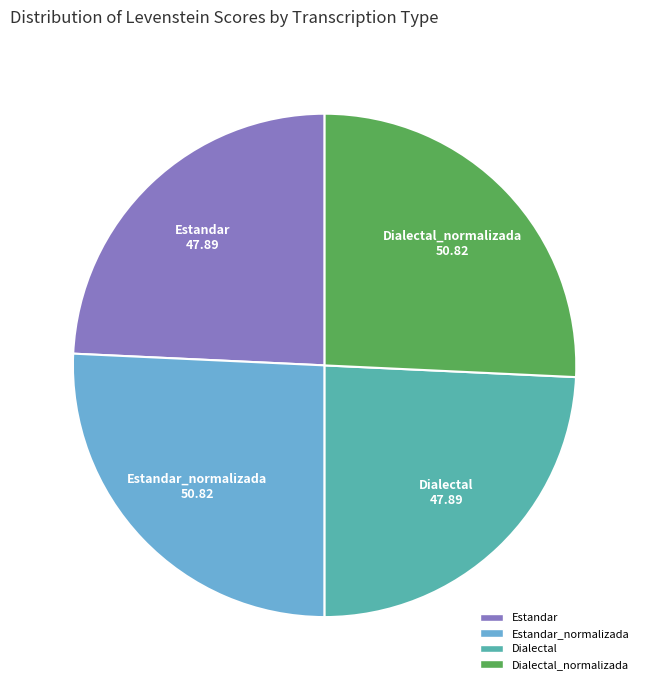

Count the number of slices in the pie.

4